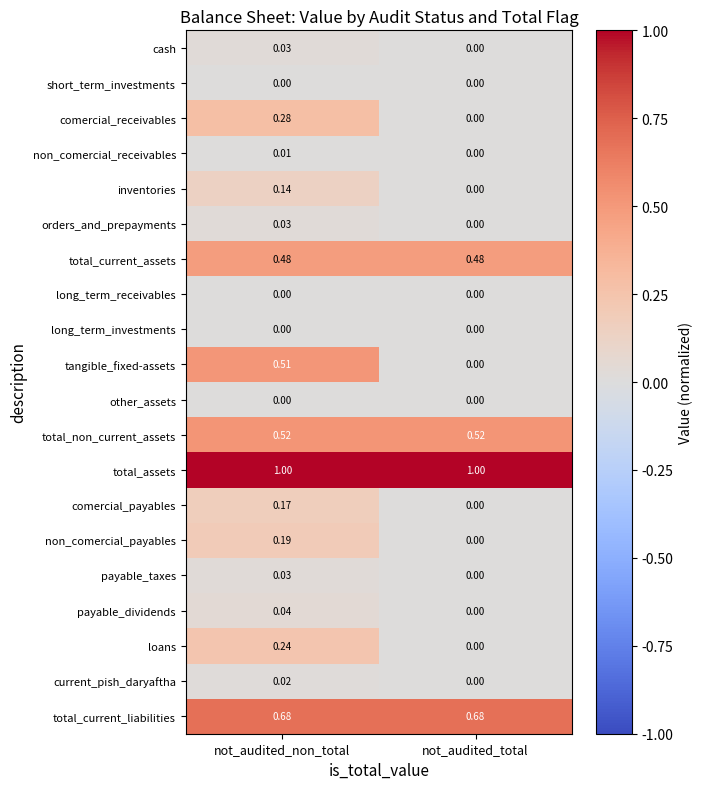

Which series changed the most between not_audited_non_total and not_audited_total?

tangible_fixed-assets